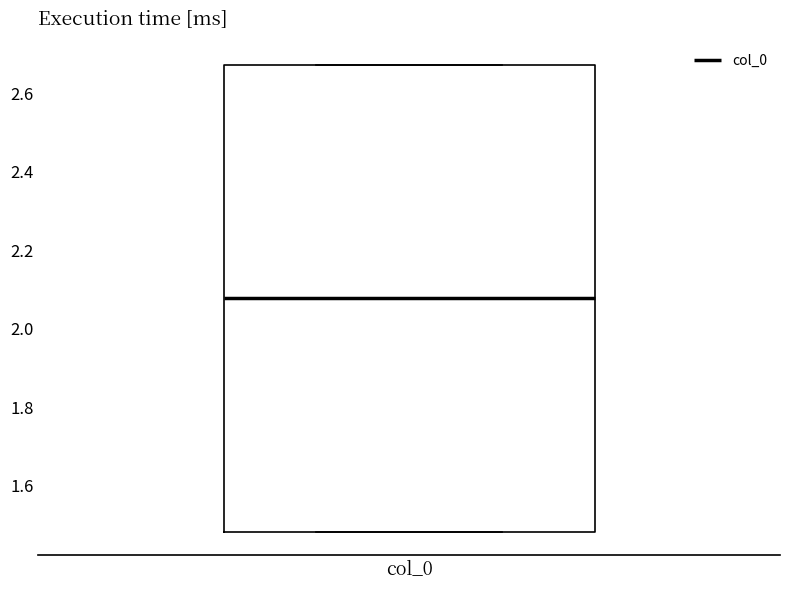

Where does the median line of the box for col_0 sit on the y-axis? The values are not printed on the chart, so give them approximately, as read against the axis.

2.08